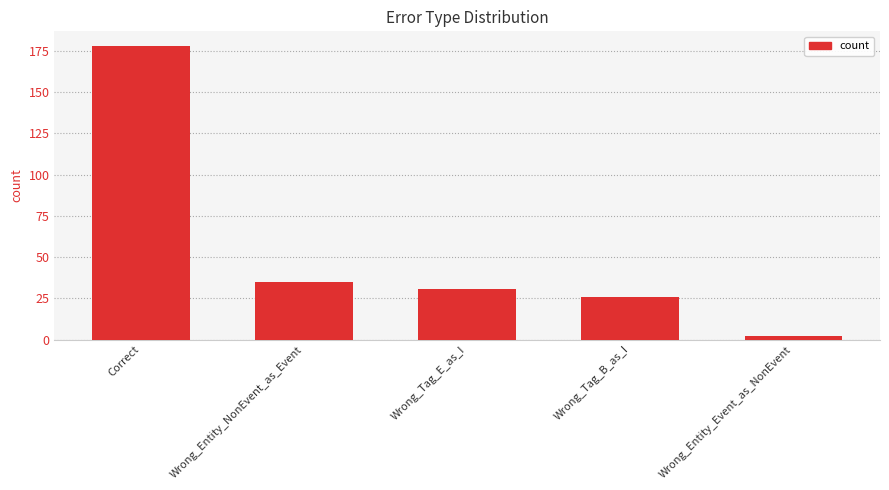

What is the sum of all values?

272